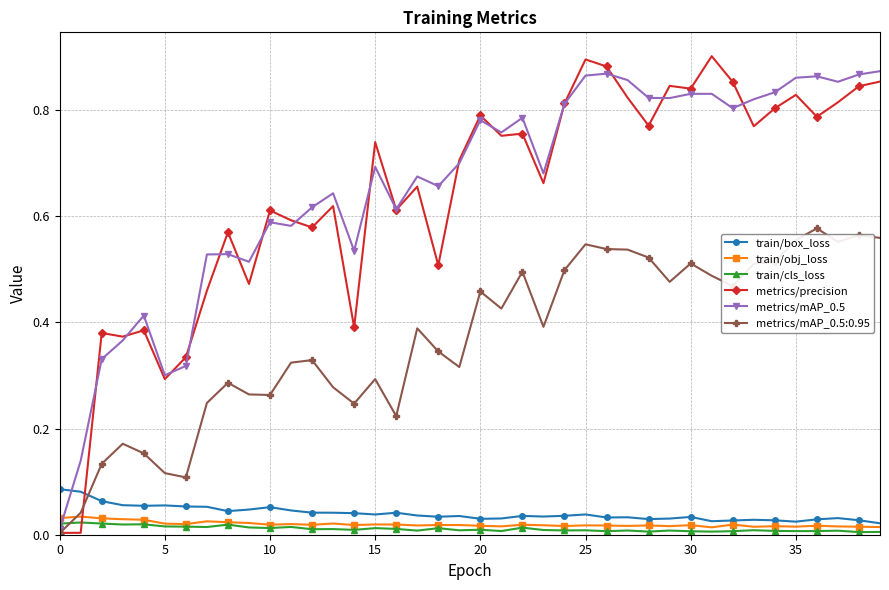

True or false: train/box_loss has more than 1 interior local peaks.

True